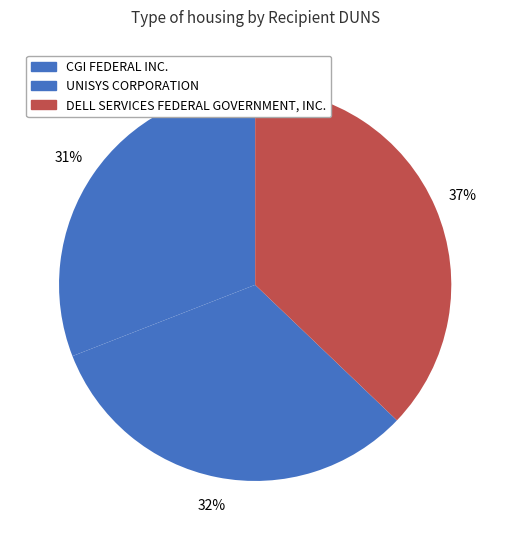

True or false: CGI FEDERAL INC. accounts for 31% of the total.

True